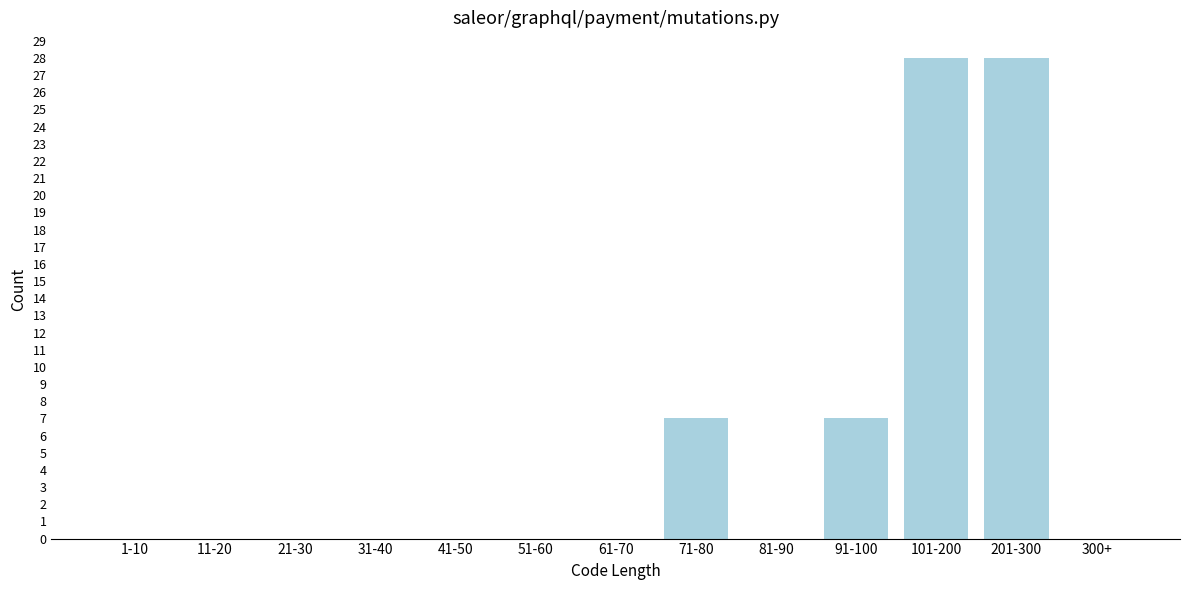

Reading right to left, list all the values displayed in this chart.

300+=0	201-300=28	101-200=28	91-100=7	81-90=0	71-80=7	61-70=0	51-60=0	41-50=0	31-40=0	21-30=0	11-20=0	1-10=0